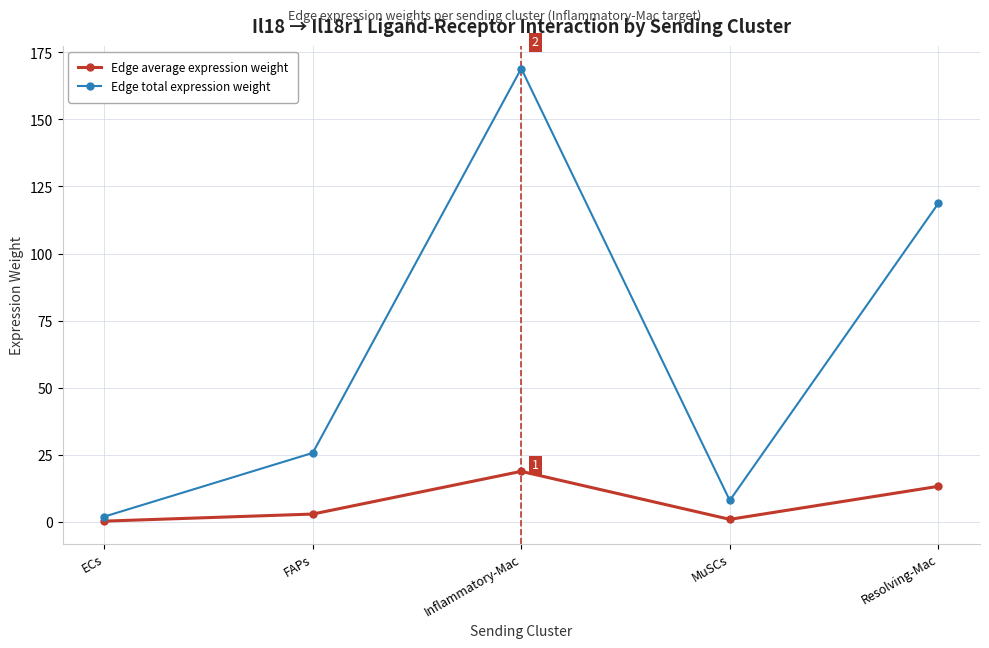

What is the value of the Edge average expression weight point at the 2nd from the left?

2.9